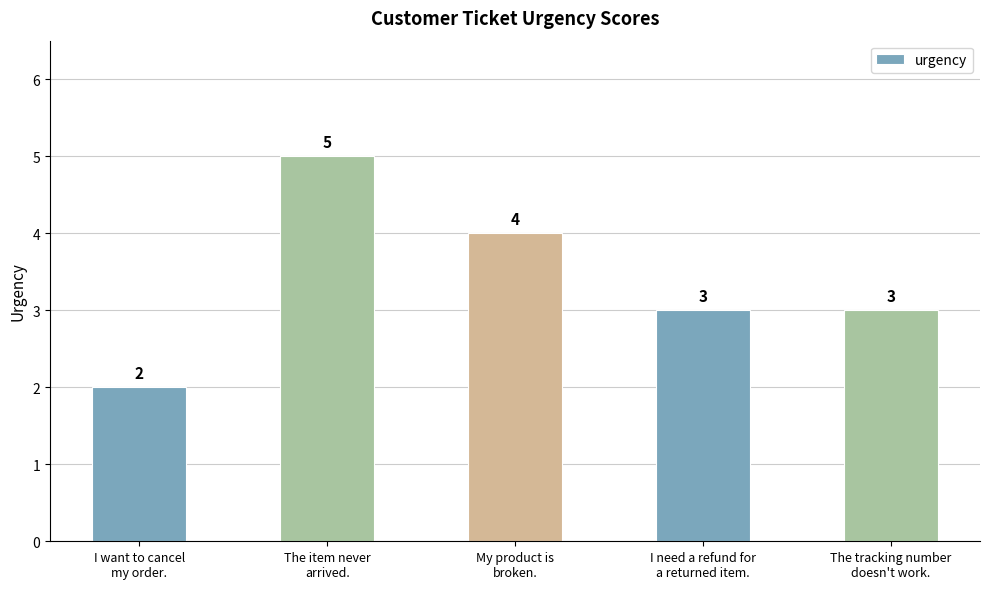

Does the chart contain stacked bars?

No